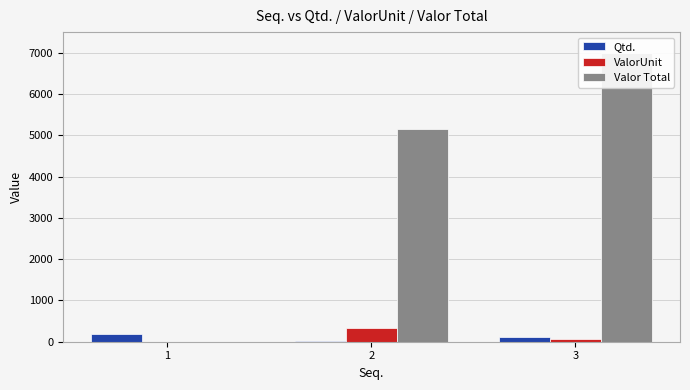

Is the value of ValorUnit at 2 greater than the value of Valor Total at 1?

Yes